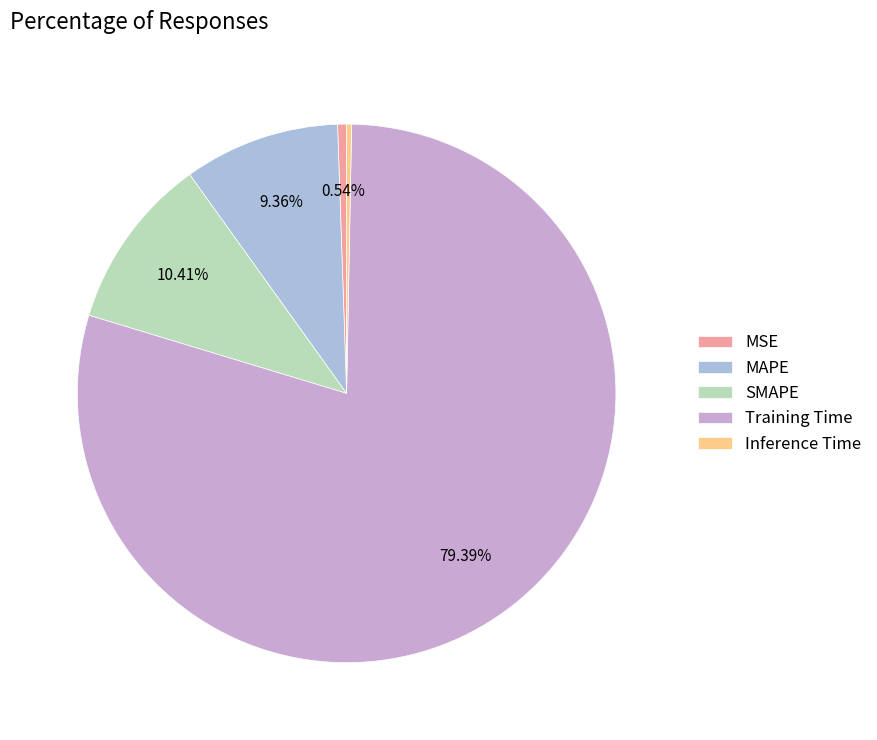

To the nearest percent, what is the combined percentage of Inference Time and MSE?

1%